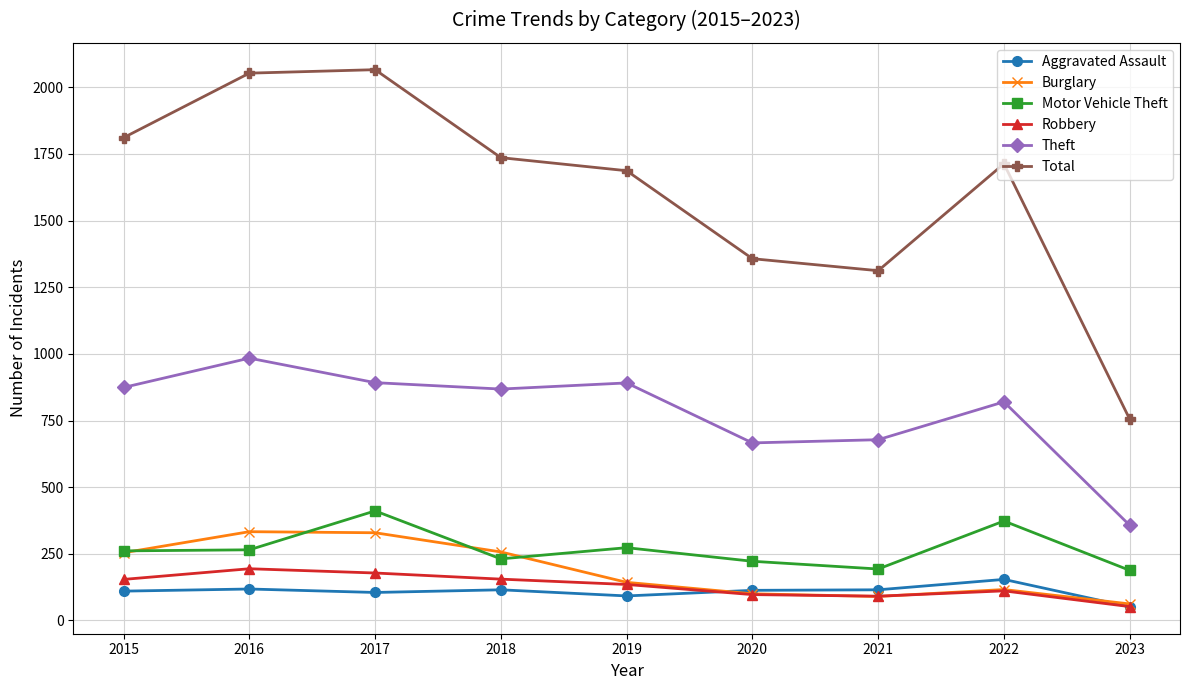

What is the value of the Motor Vehicle Theft point at the 5th from the left?

273